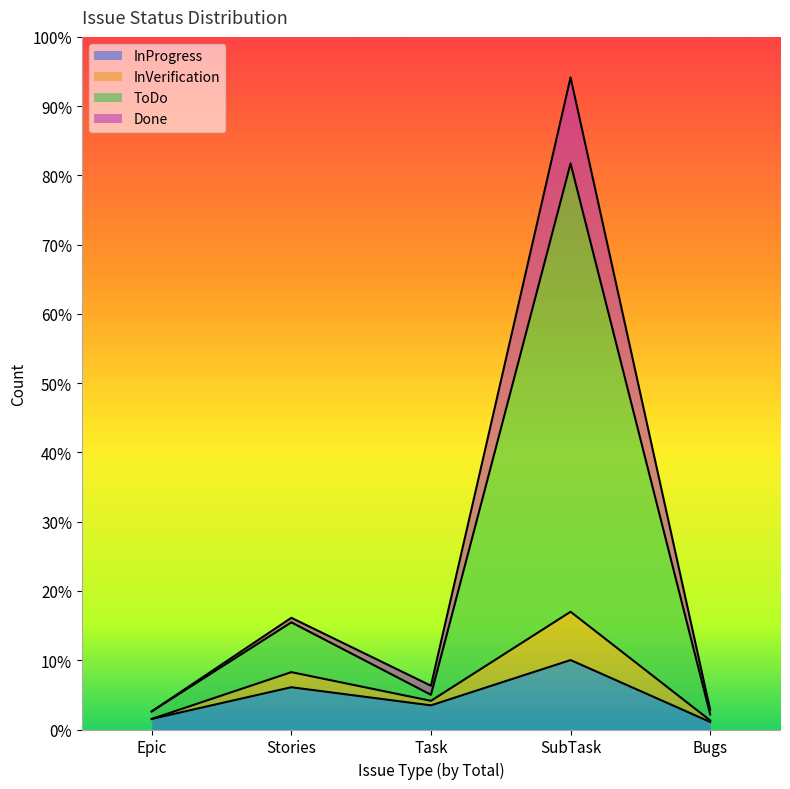

What is the label of the 3rd point from the right?

Task